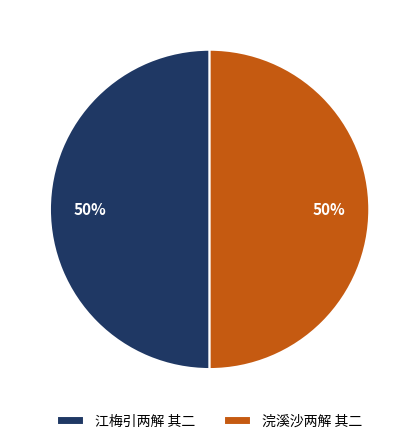

To the nearest percent, what is the average slice percentage?

50%